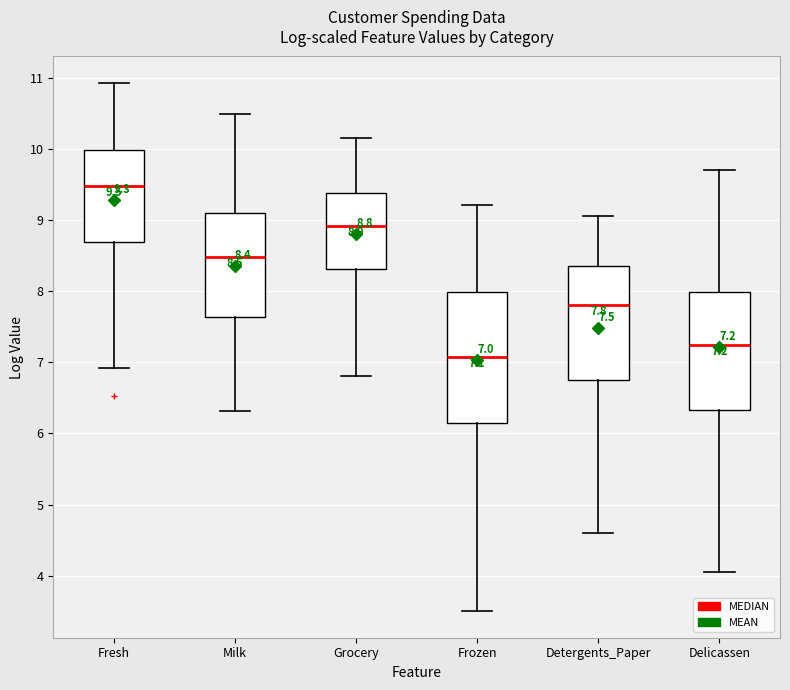

Which box's median line is the lowest?

Frozen